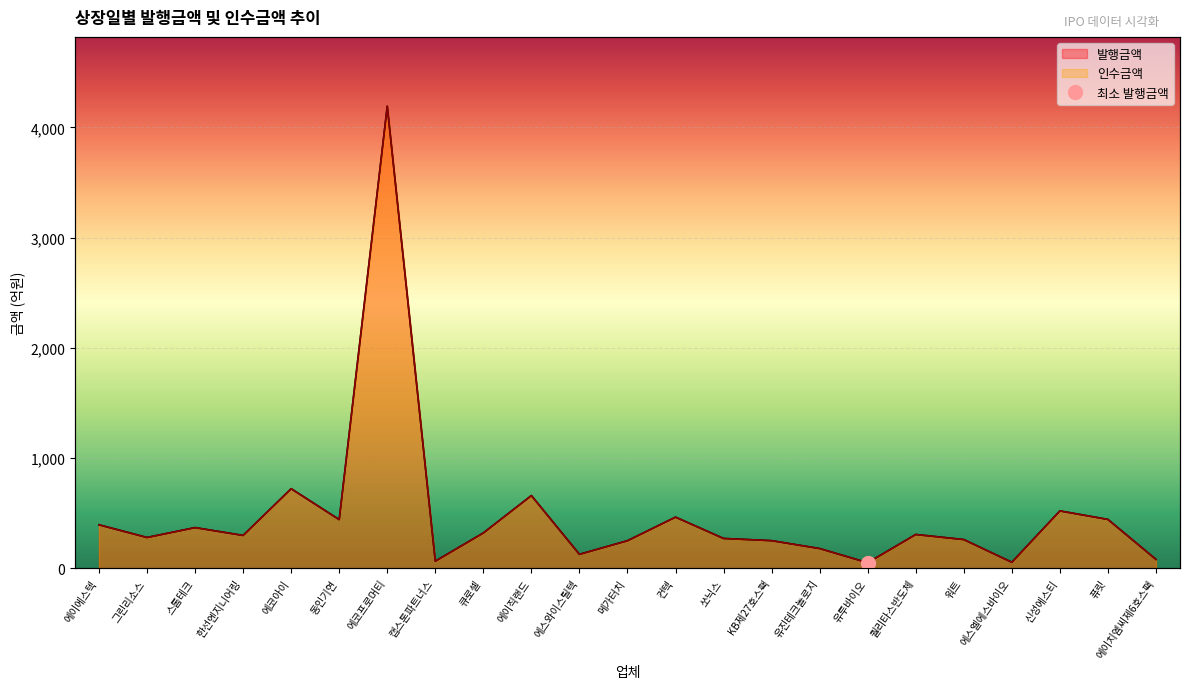

What is the maximum value shown in the chart?

4192.2